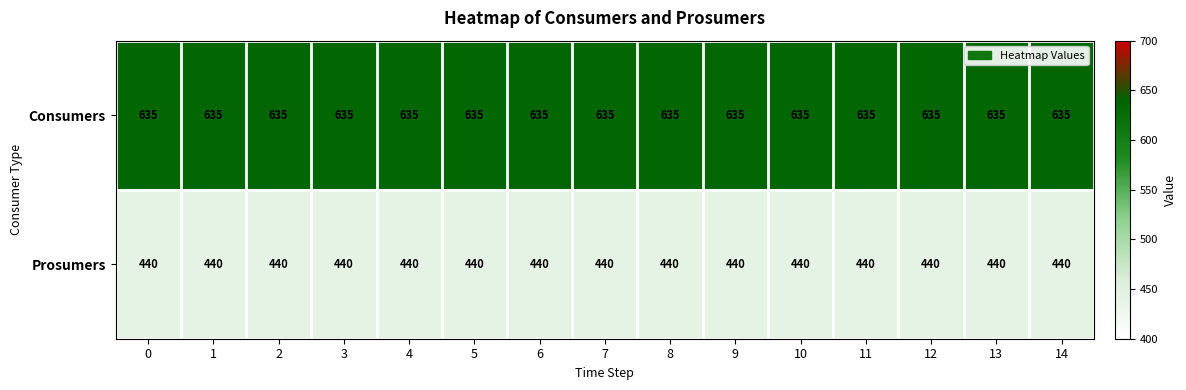

Is it true that Consumers equals 180 at 5?

False